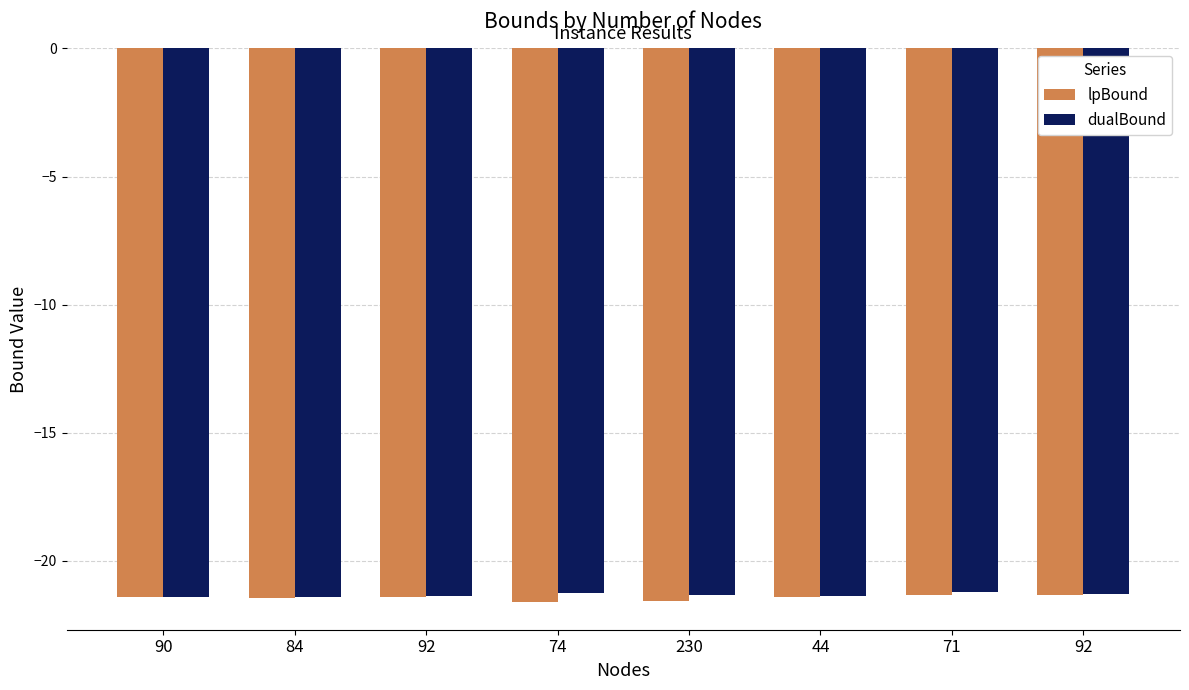

How many series are shown in this chart?

2